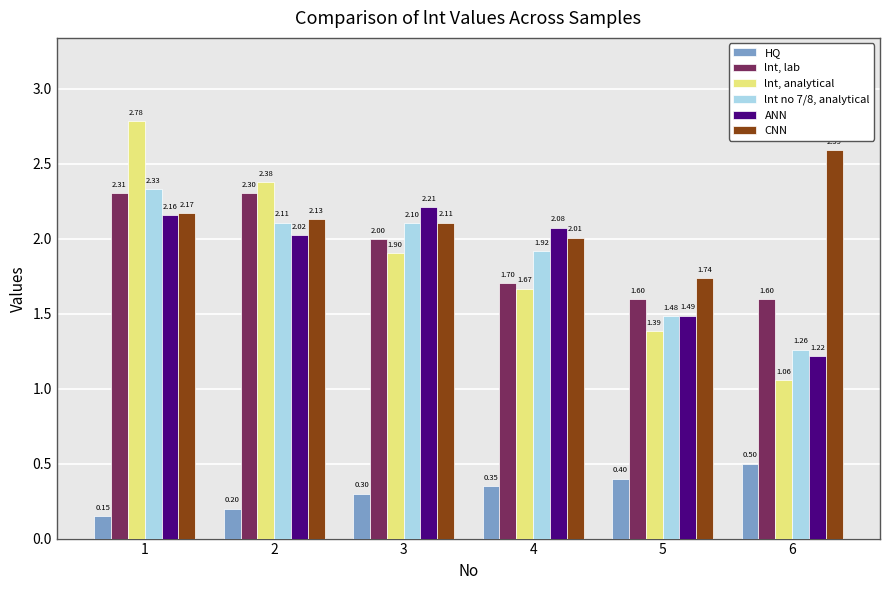

List the labels in order of lnt no 7/8, analytical value, largest first.

1, 2, 3, 4, 5, 6